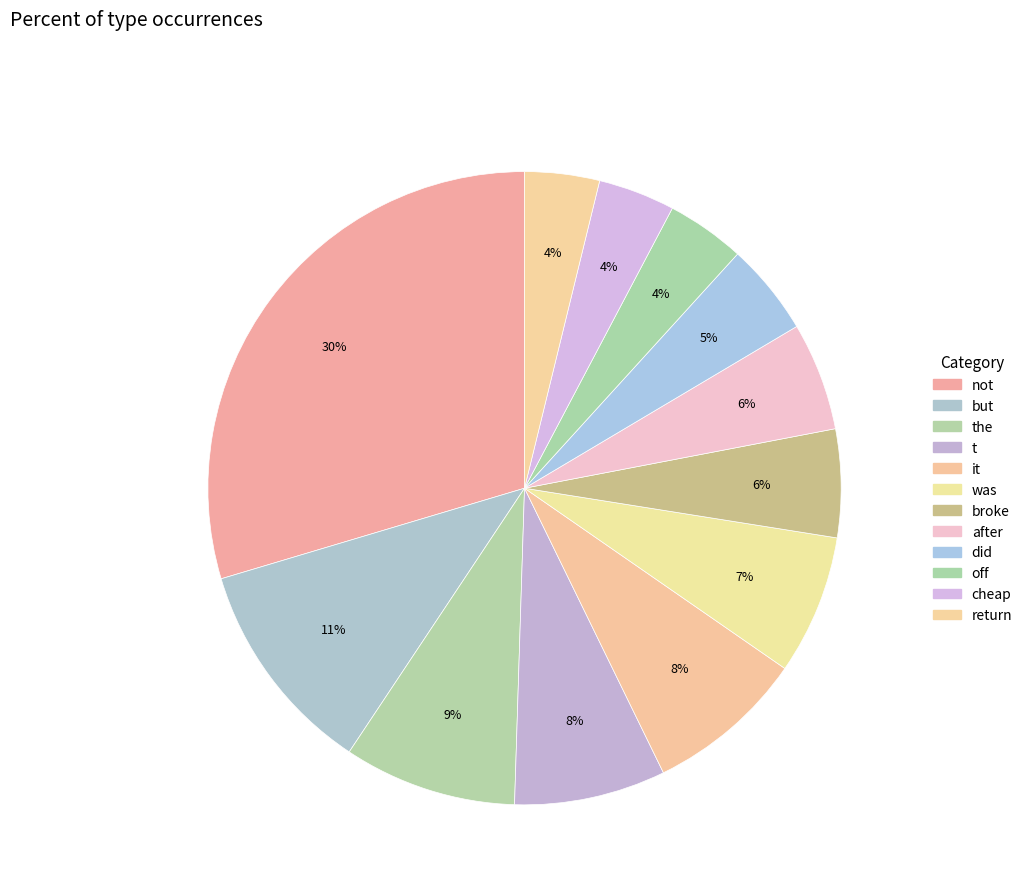

To the nearest percent, what is the combined percentage of return and not?

33%